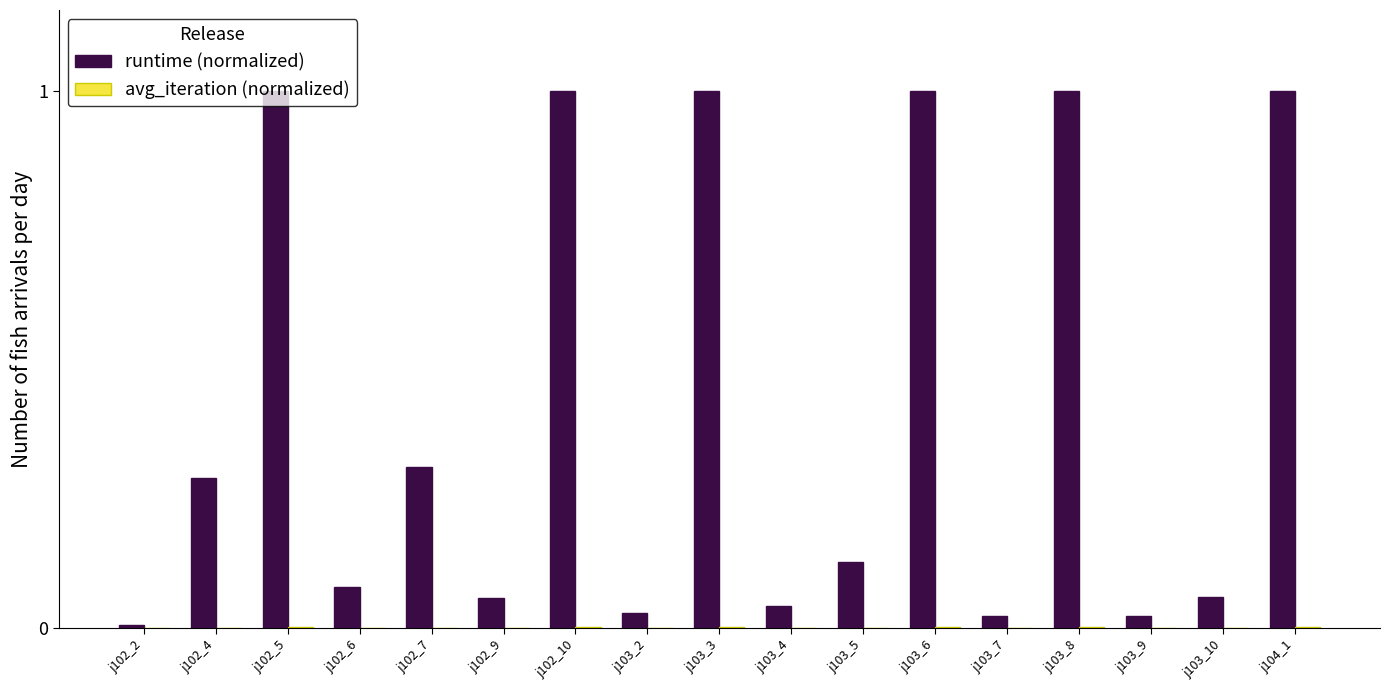

What is the sum of all runtime (normalized) values?

7.0